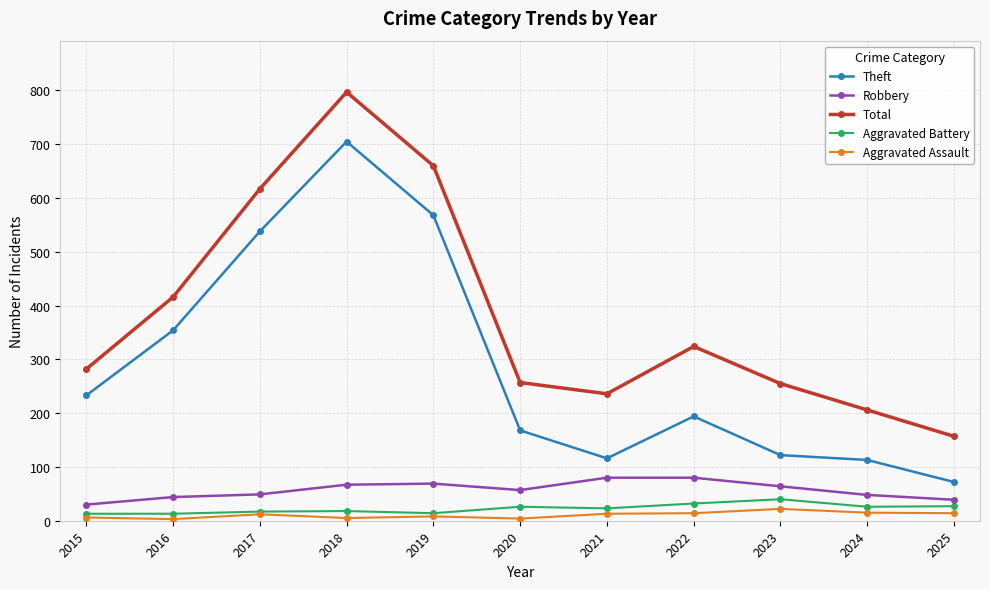

What is the sum of the Total values at 2024 and 2021?

442